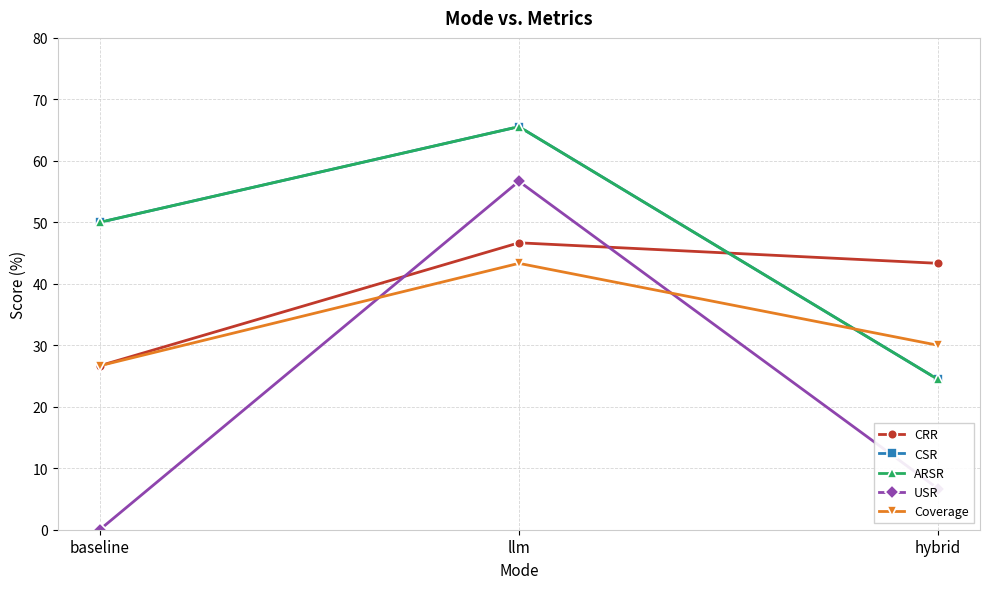

Between baseline and llm, which series saw the biggest shift?

USR